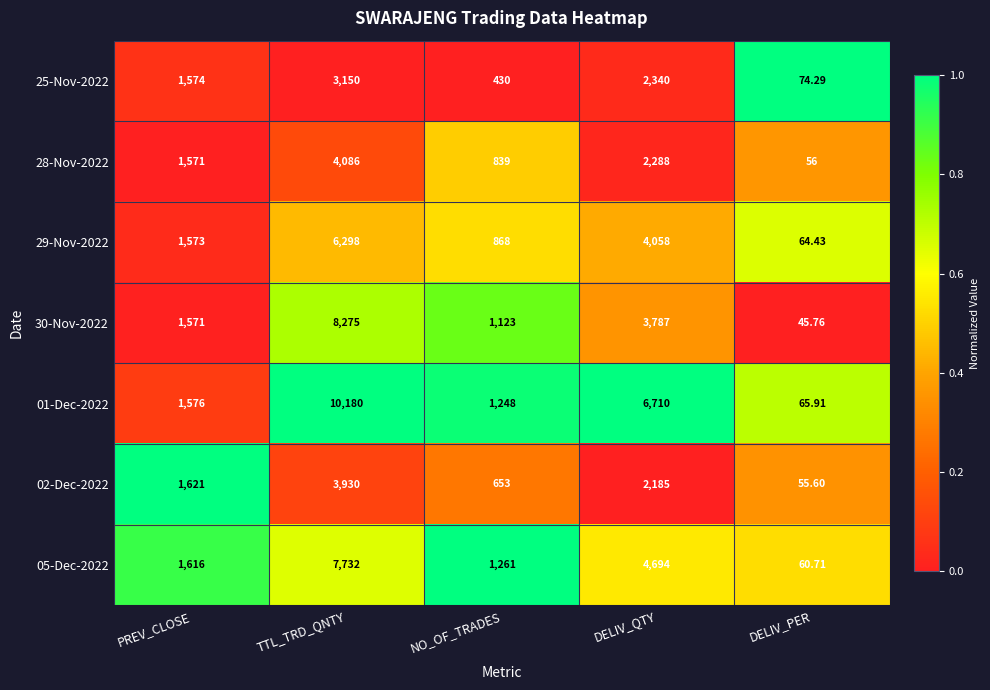

Which category has the lowest value across all series?

DELIV_PER